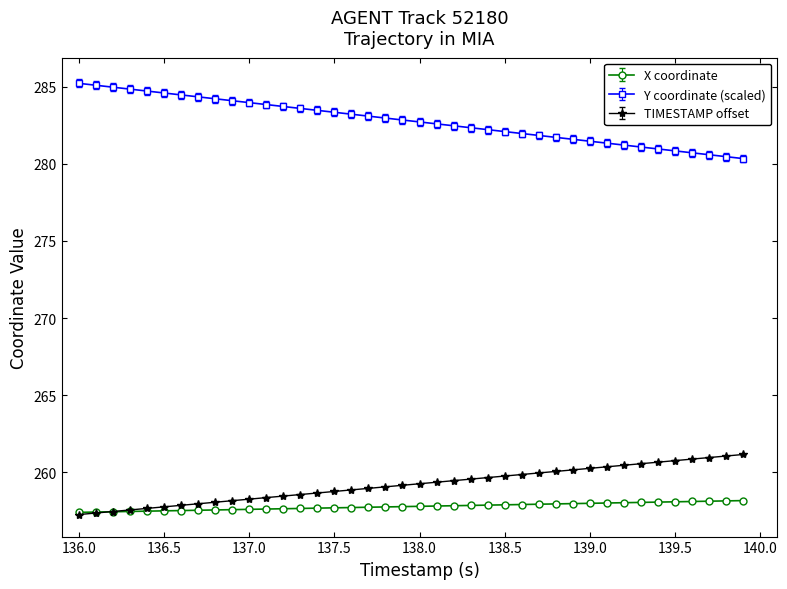

Which series has the largest total across all categories?

Y coordinate (scaled)